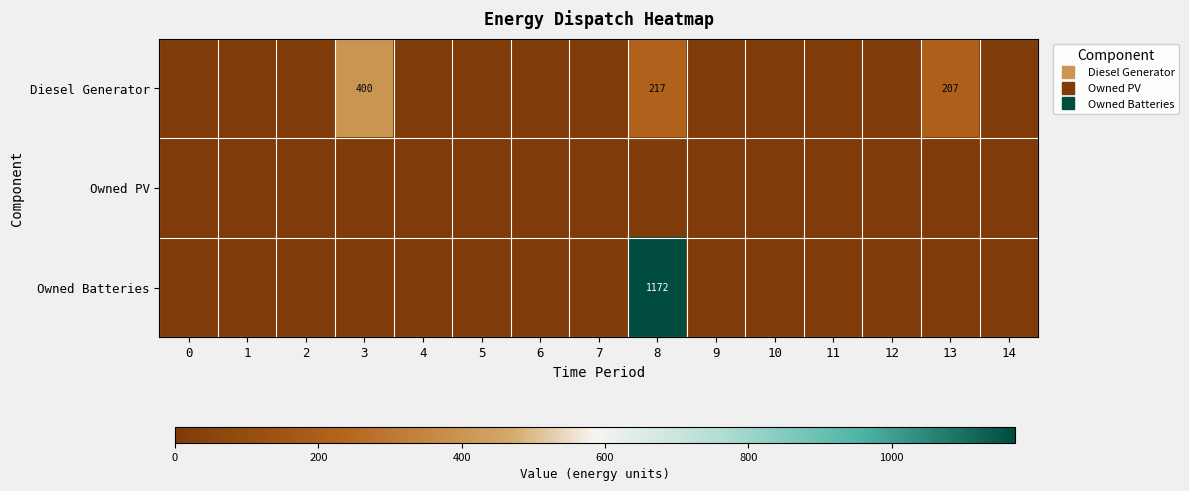

What is the difference between the maximum and second lowest values in the Owned Batteries series?

1172